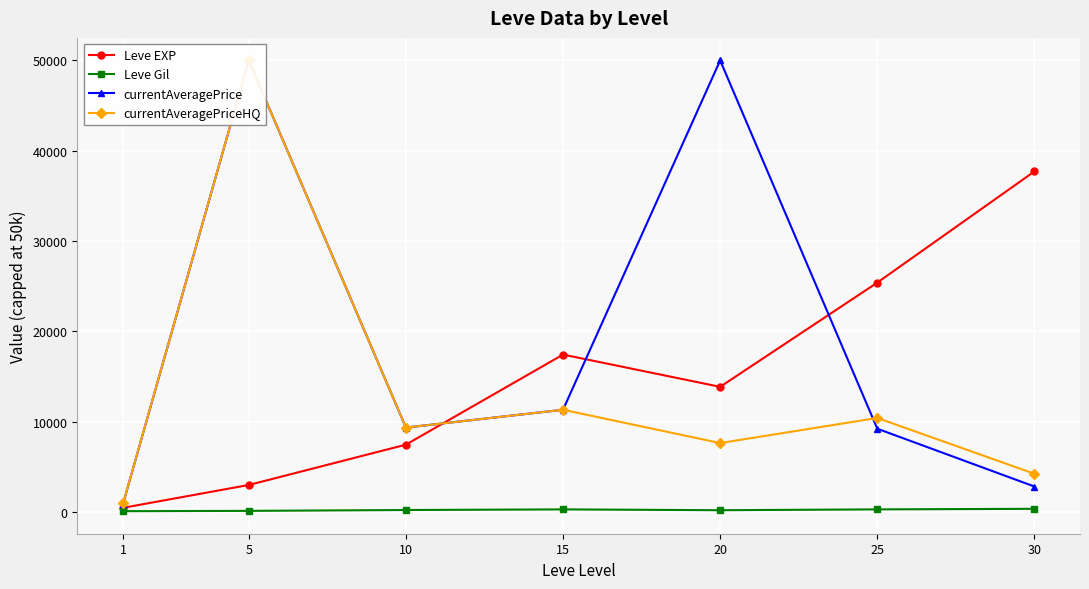

At which label does currentAveragePriceHQ first exceed 9366?

5